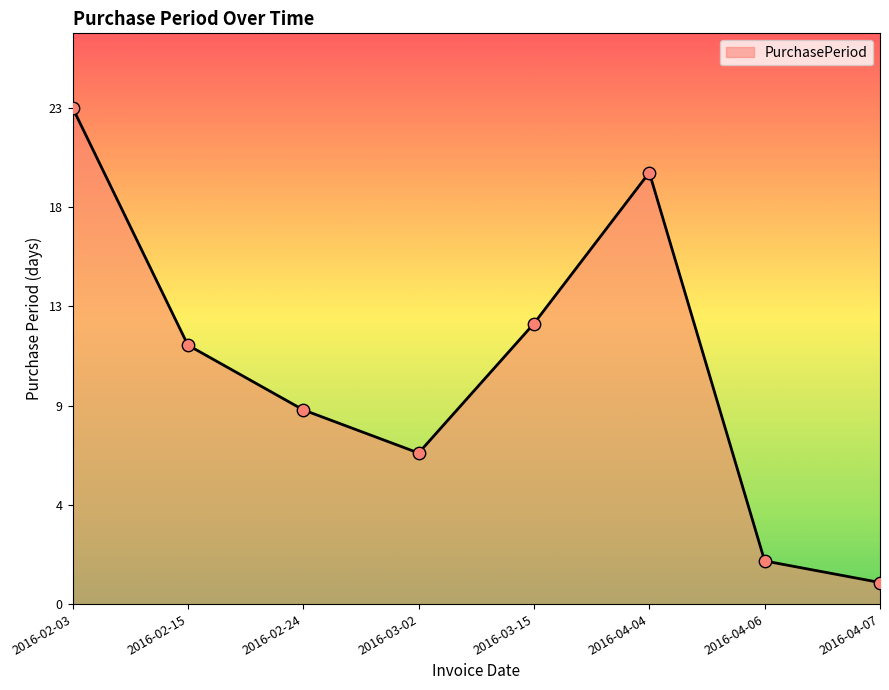

What is the ratio of the value at 2016-03-15 to the value at 2016-04-07?

13.0